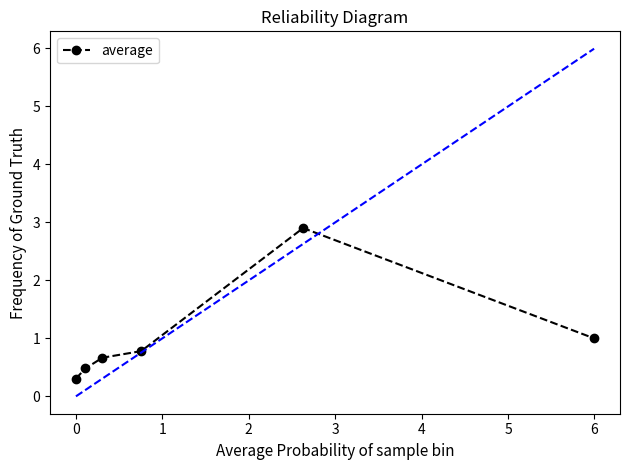

Reading left to right, what are all the values shown in this chart?

0.3	0.5	0.7	0.8	2.9	1.0